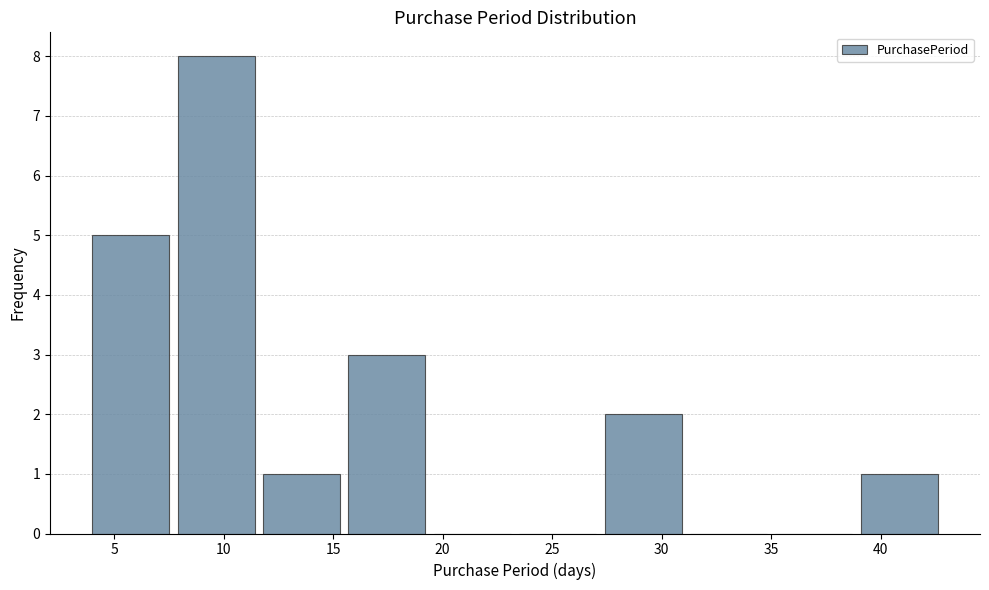

Reading left to right, list every bar in this chart as the range it spans on the x-axis followed by its height. Neither the bar edges nor the heights are printed on the chart, so give them approximately, as read against the axes.

4.0 to 7.9: 5
7.9 to 11.8: 8
11.8 to 15.7: 1
15.7 to 19.6: 3
19.6 to 23.5: 0
23.5 to 27.4: 0
27.4 to 31.3: 2
31.3 to 35.2: 0
35.2 to 39.1: 0
39.1 to 43.0: 1